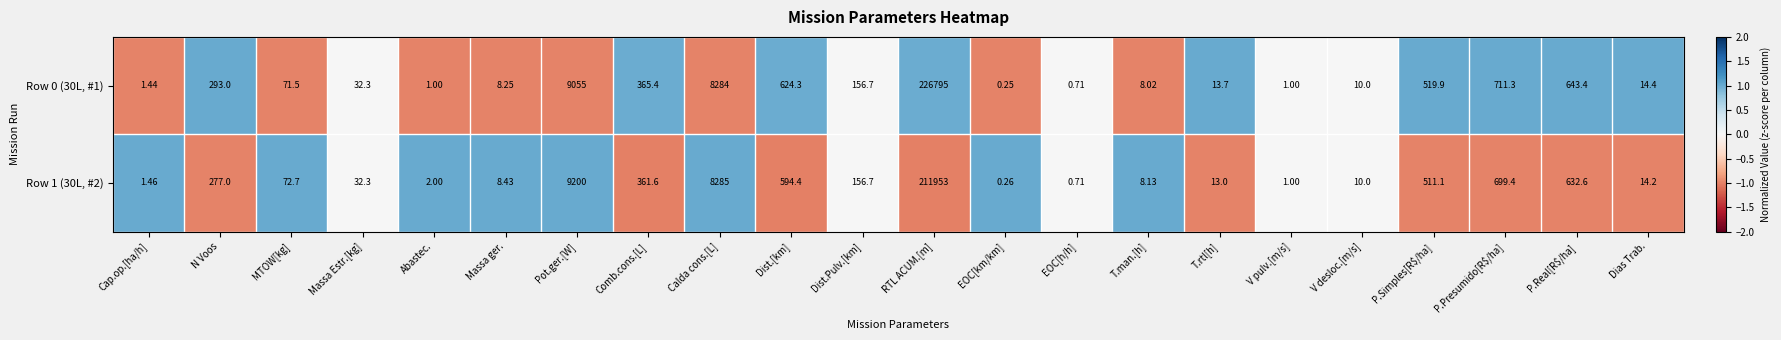

Which series has the widest spread of values?

Row 0 (30L, #1)